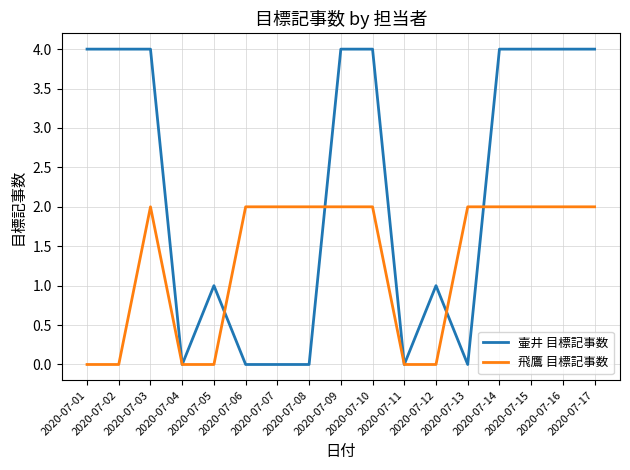

Count the 壷井 目標記事数 values in the range 0 to 4.

17